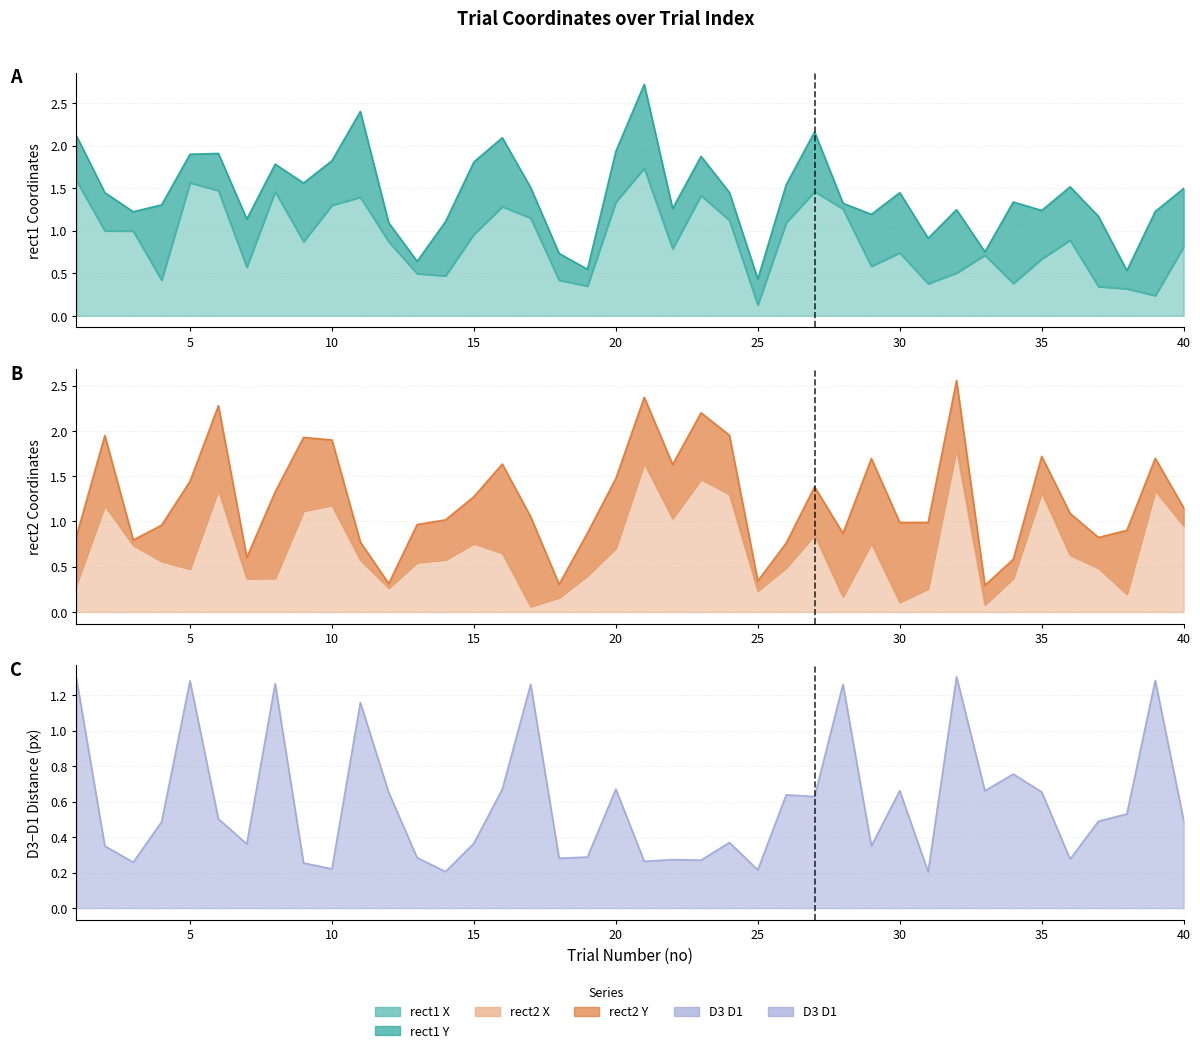

Between 33 and 28, which is larger?

28